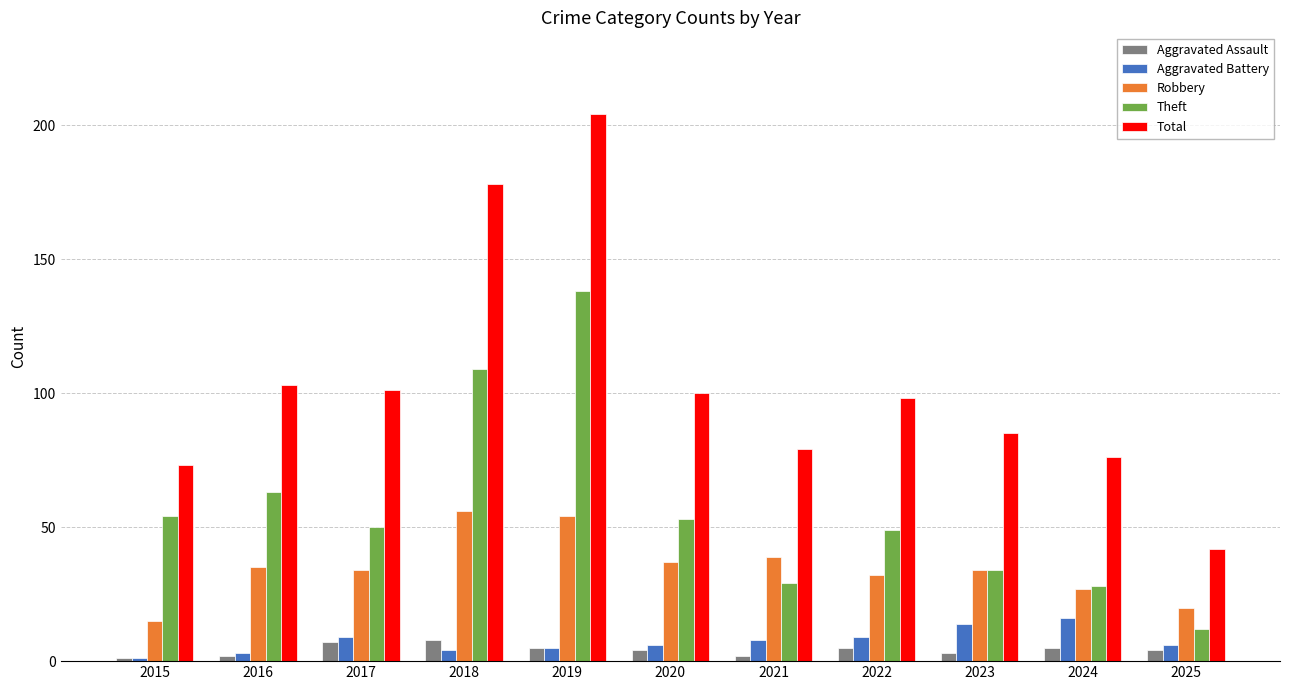

At which category is the sum across all series the highest?

2019